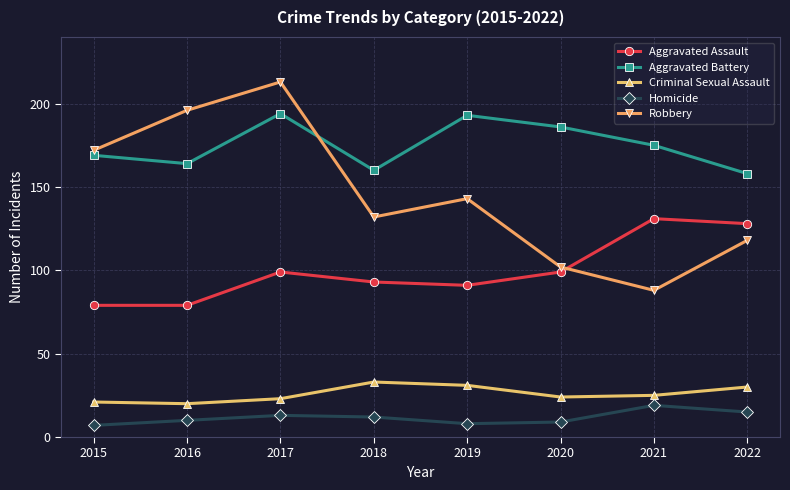

Does the chart have visible grid lines?

Yes